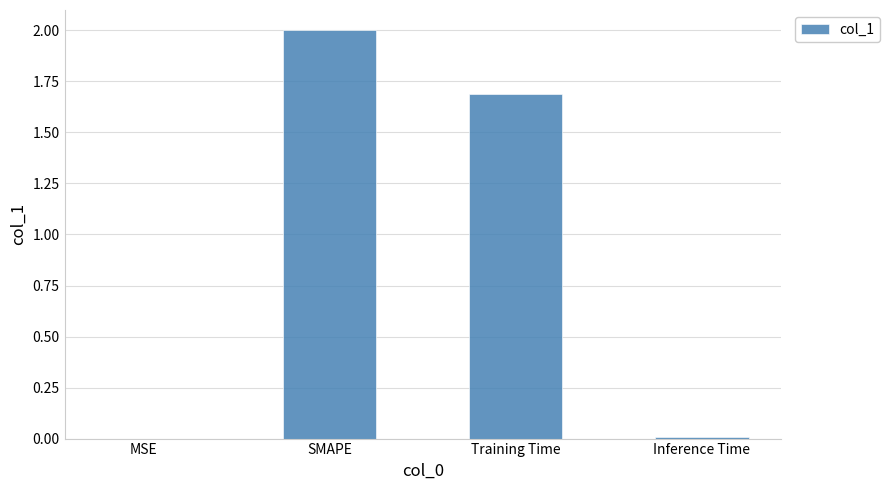

What is the sum of all values?

3.7